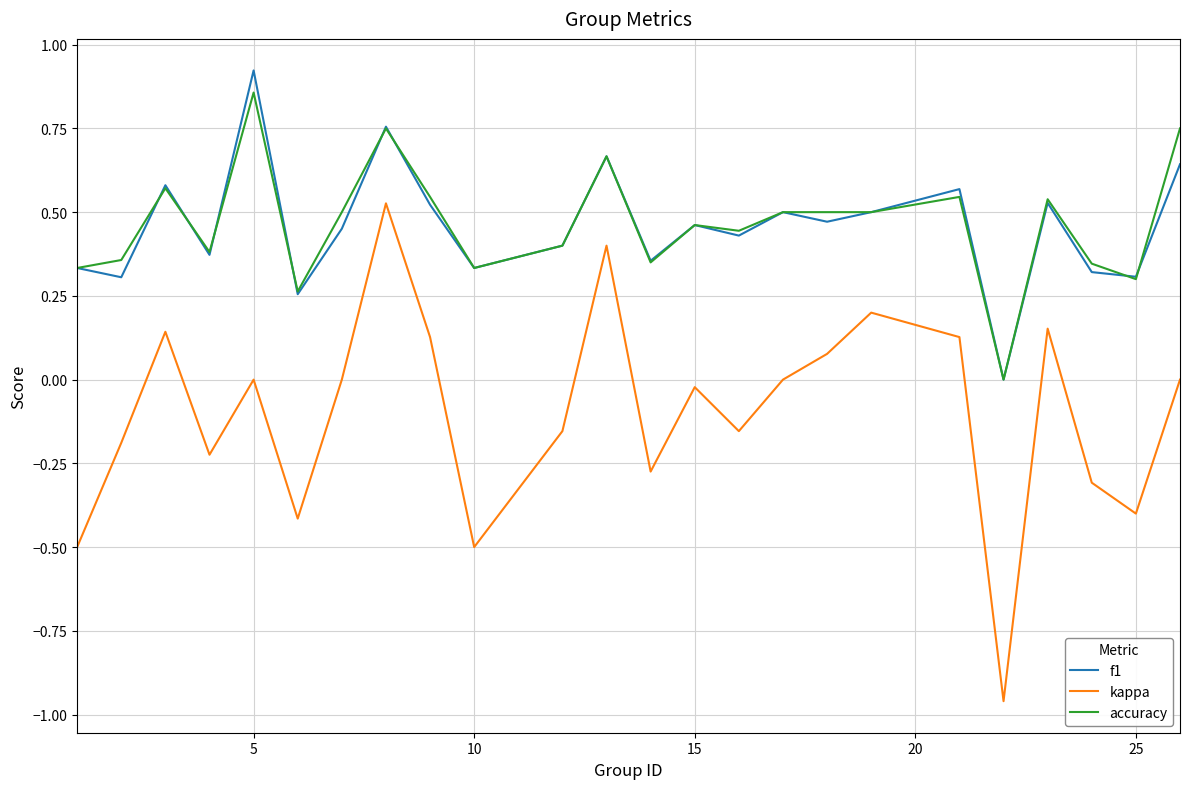

How many interior local valleys does the kappa series have?

7